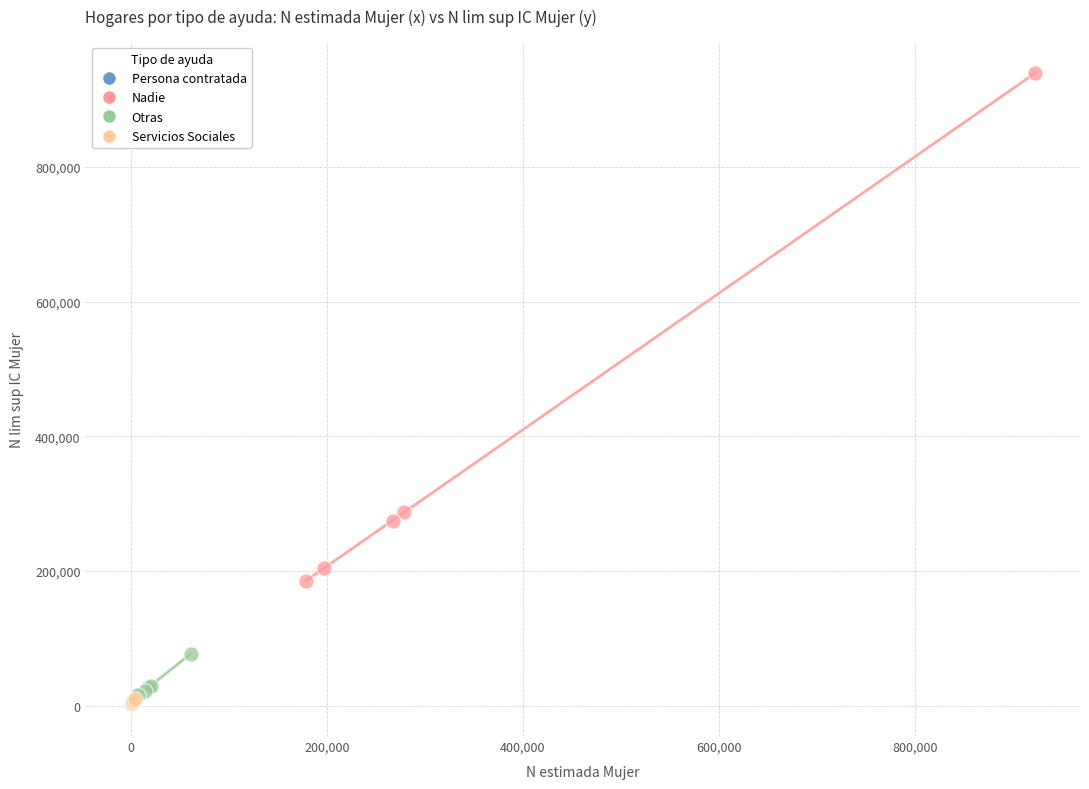

Which series contains the highest Y value?

Nadie